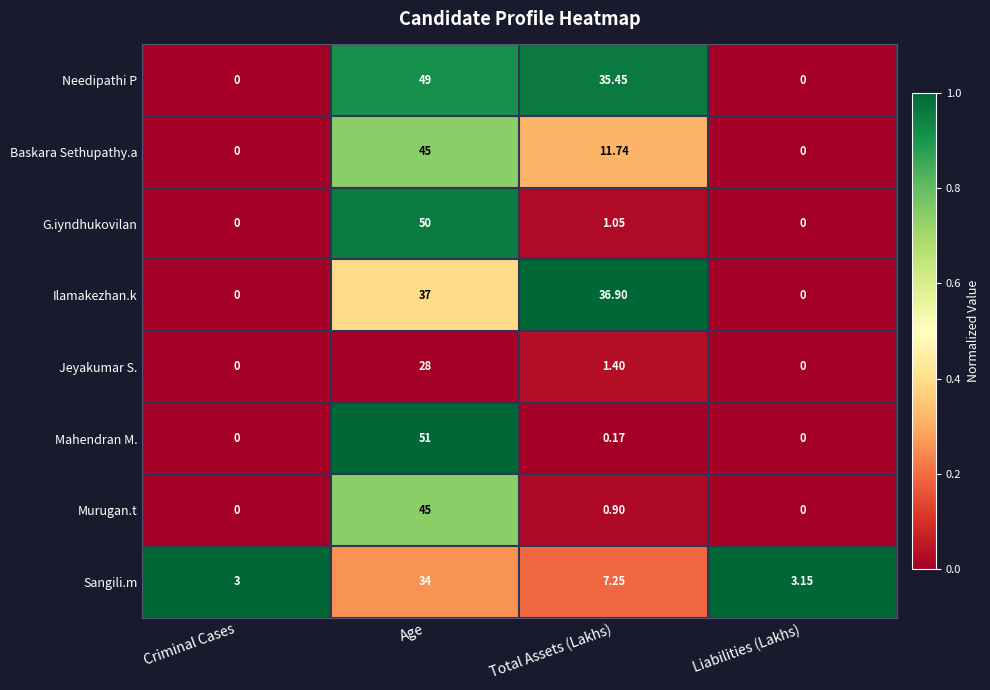

Which series has the widest spread of values?

Mahendran M.